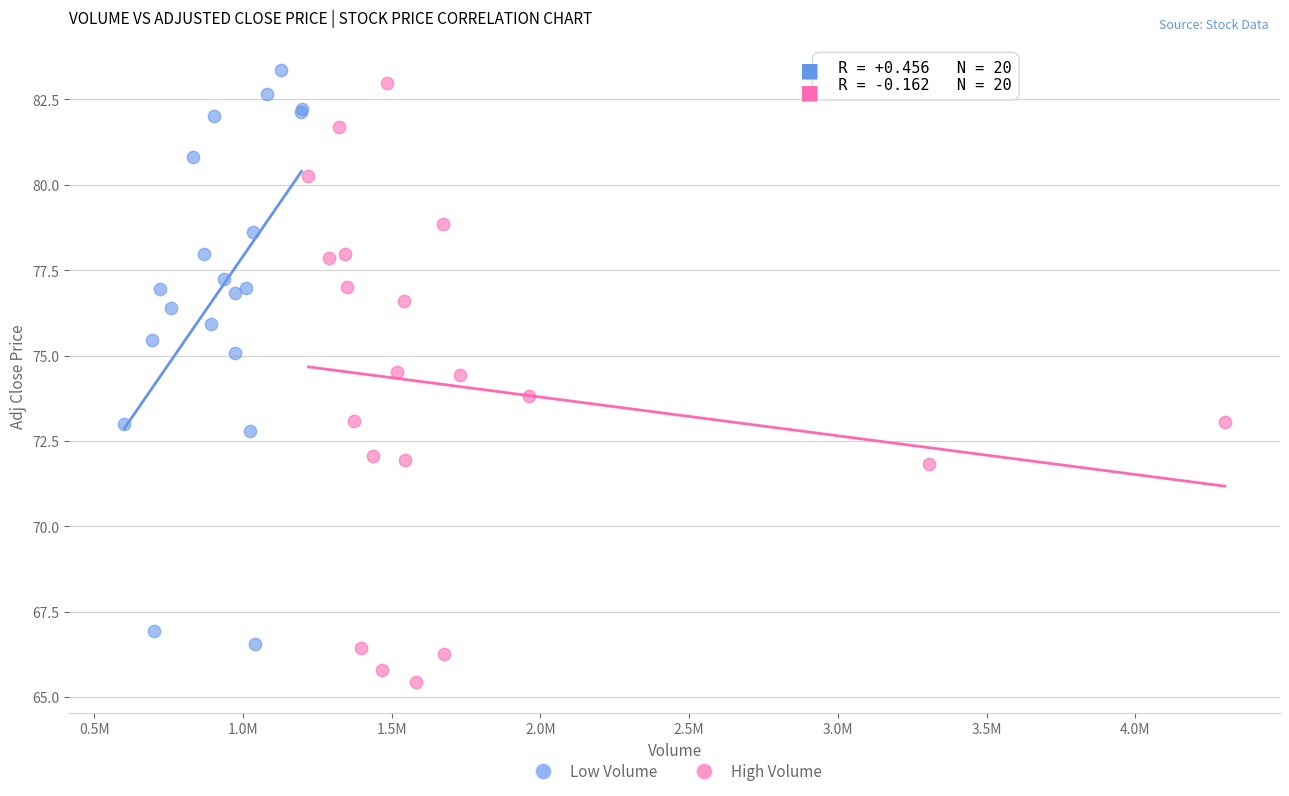

Which series has the widest spread of Y values?

High Volume